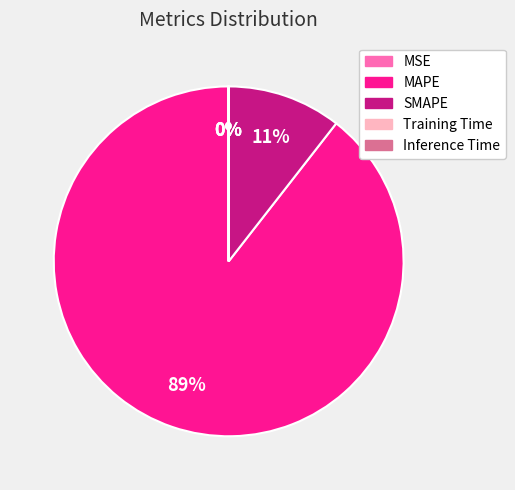

True or false: MAPE accounts for 89% of the total.

True